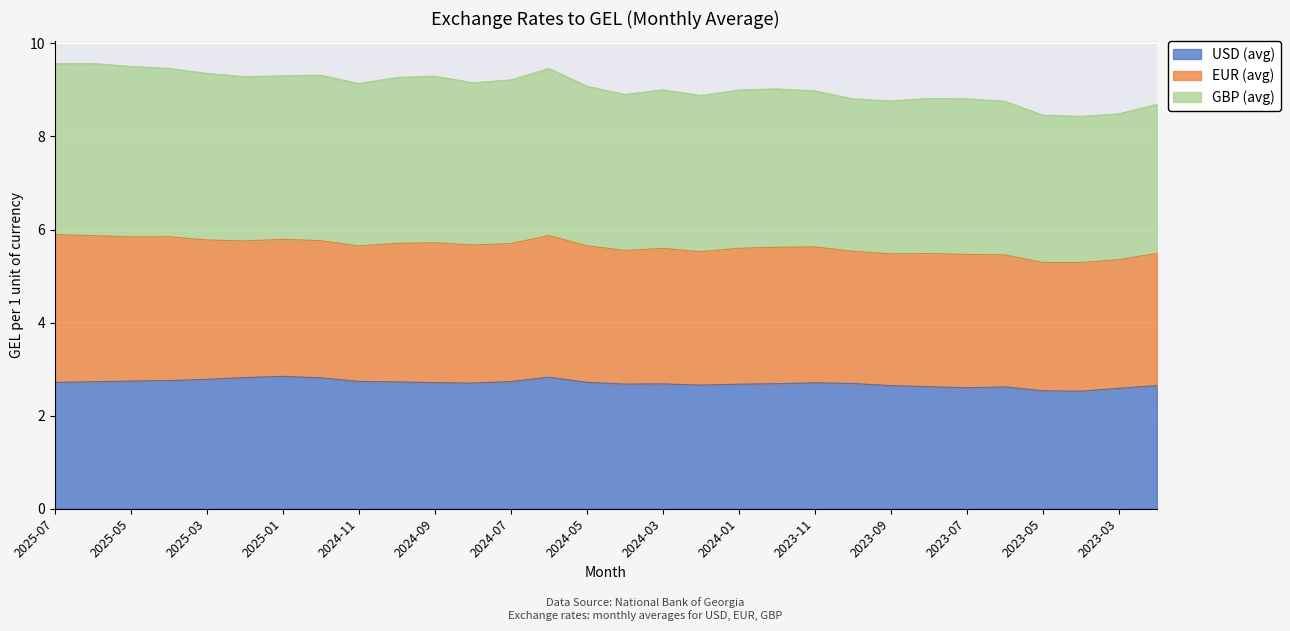

Is it true that USD (avg) equals 2.7 at 2024-09?

True